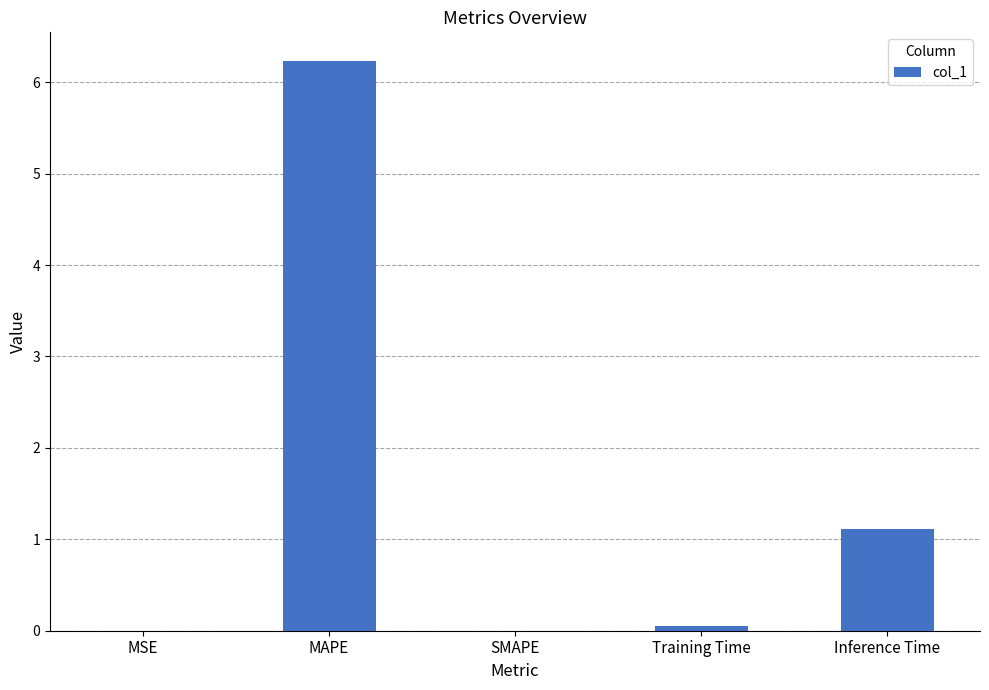

What is the greatest value displayed?

6.2